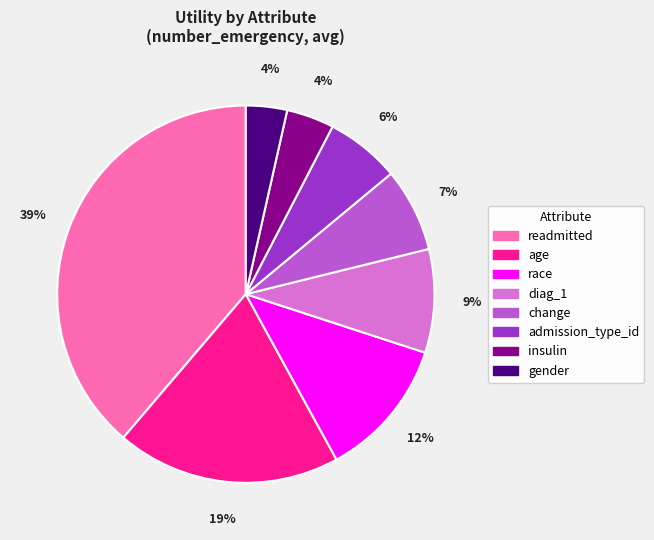

To the nearest percent, what is the combined percentage of age and readmitted?

58%